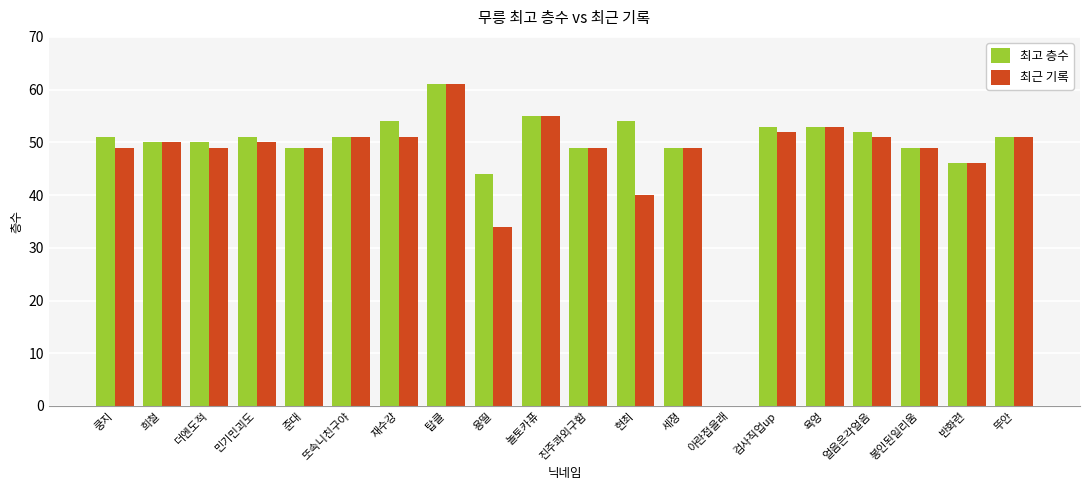

The 최근 기록 series shows 51 at 뚜안. True or false?

True